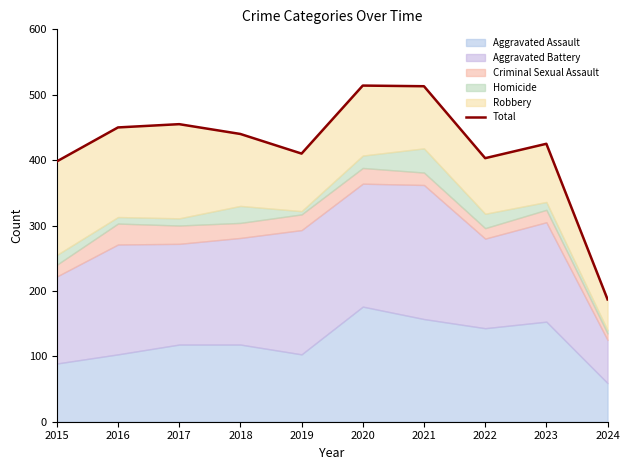

Read the value at 2019.

410